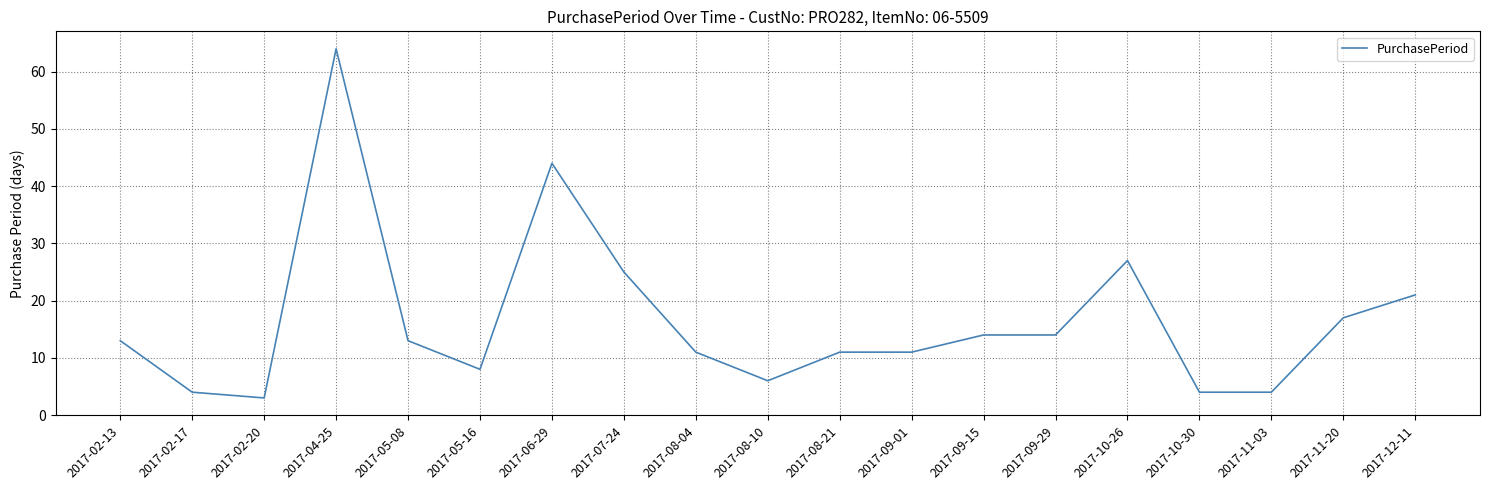

Between 2017-04-25 and 2017-10-26, which is larger?

2017-04-25